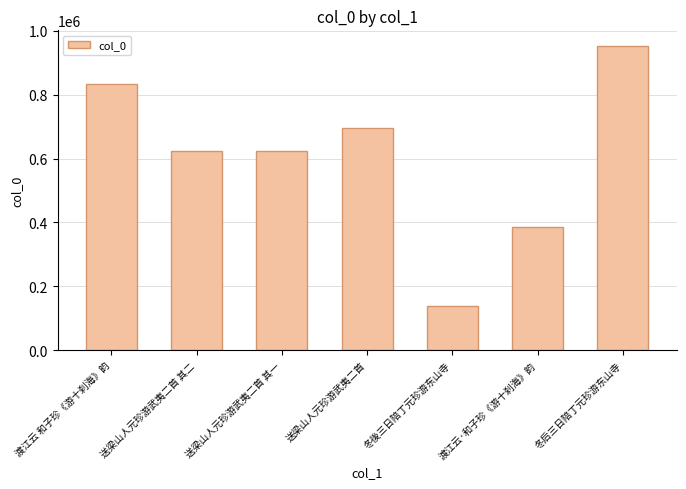

What is the label of the 1st bar from the left?

渡江云 和子珍《游十刹海》韵